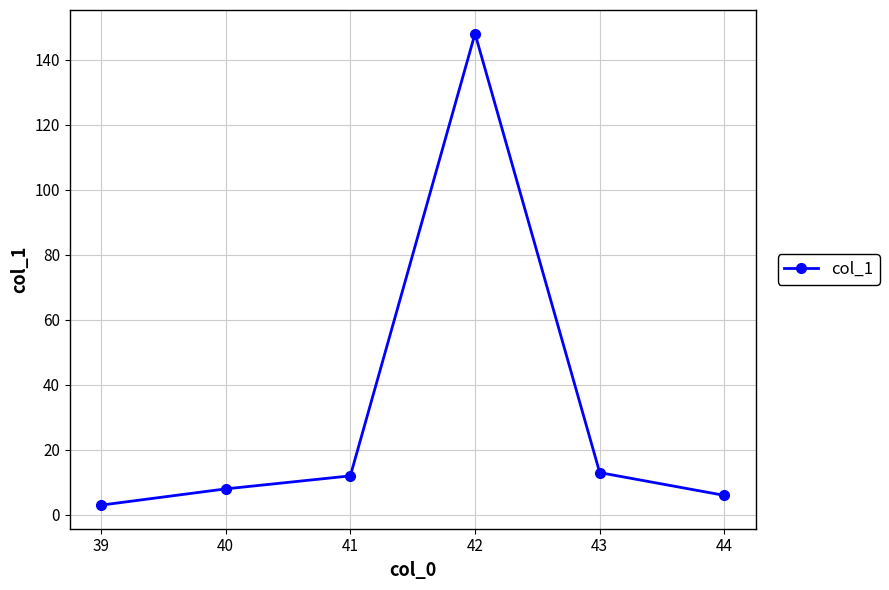

Approximately how many times larger is the value at 41 compared to 44?

2.0